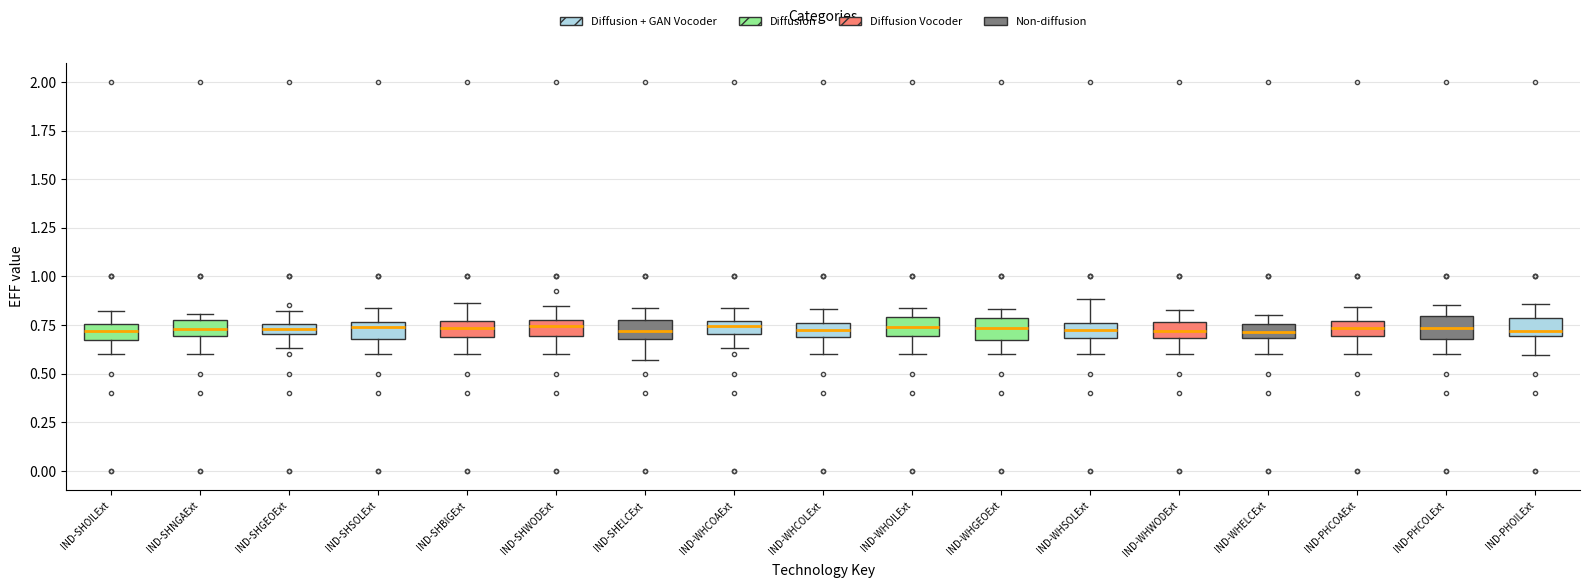

Where does the median line of the box for IND-SHWODExt sit on the y-axis? The values are not printed on the chart, so give them approximately, as read against the axis.

0.75